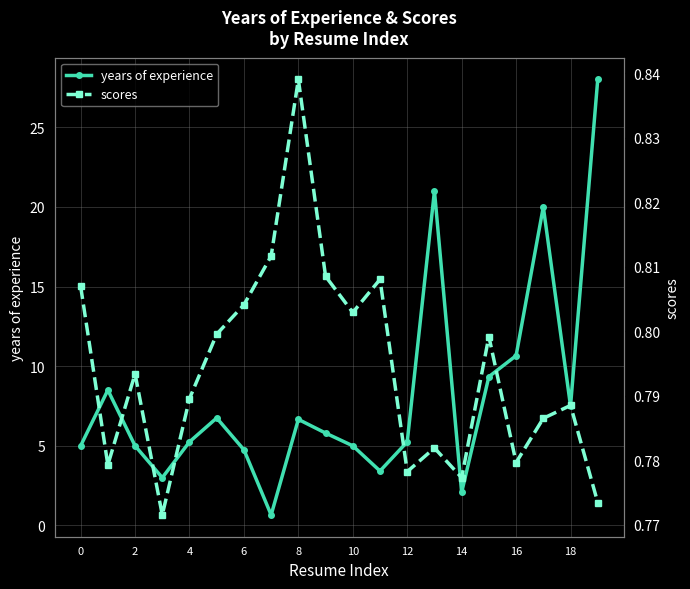

Where is years of experience nearest to the value 14?

16